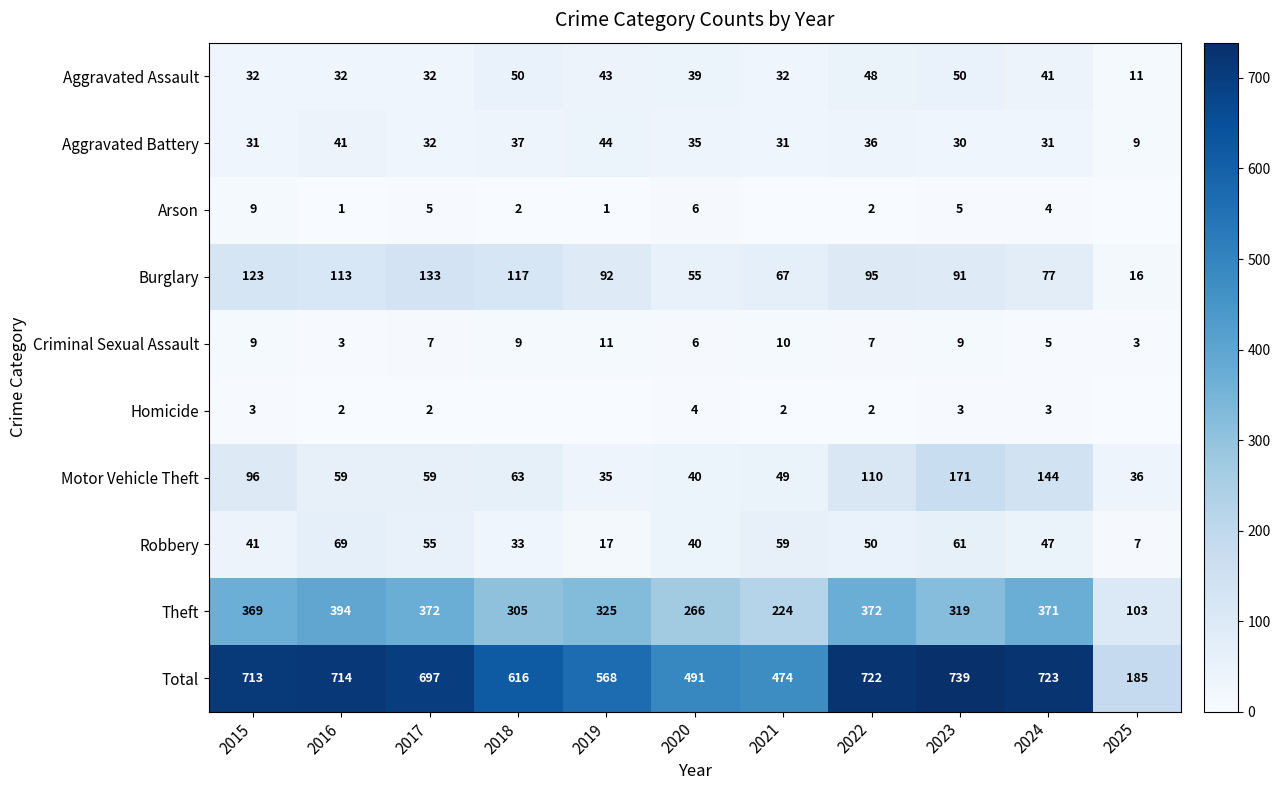

Is the value of Theft at 2018 greater than the value of Burglary at 2025?

Yes